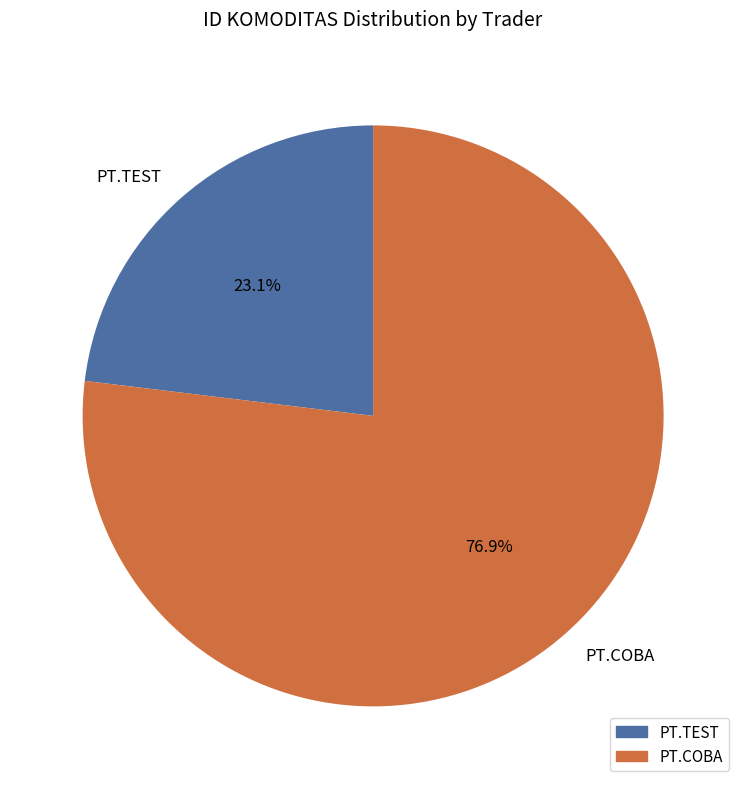

Which category has the biggest portion of the pie?

PT.COBA